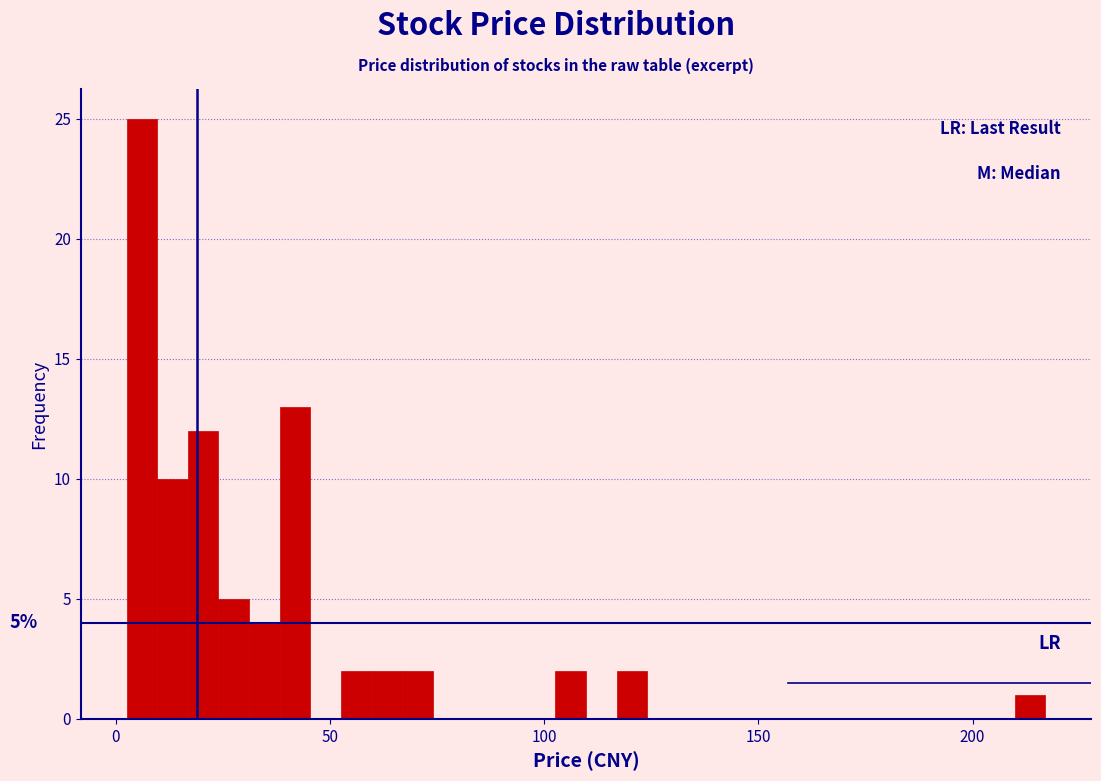

Read against the x-axis, roughly where is the centre of the tallest bar?

5